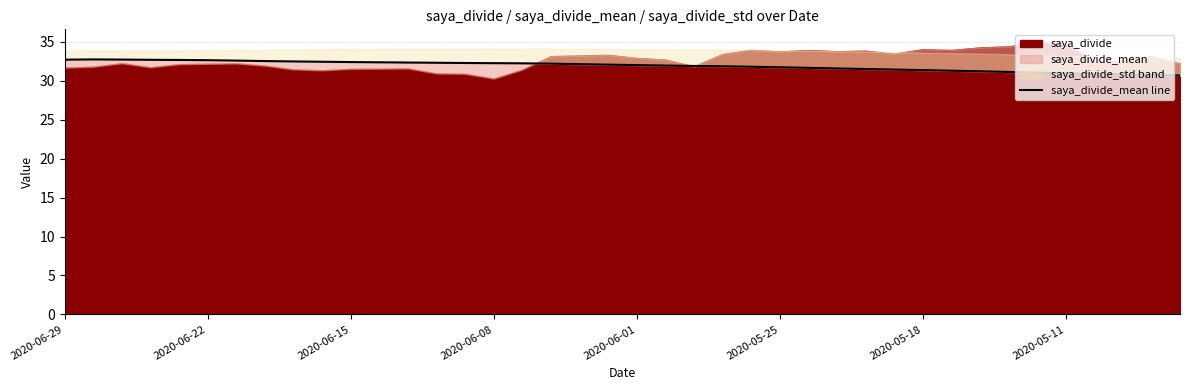

Which has a higher value, 37 or 2020-05-18?

2020-05-18